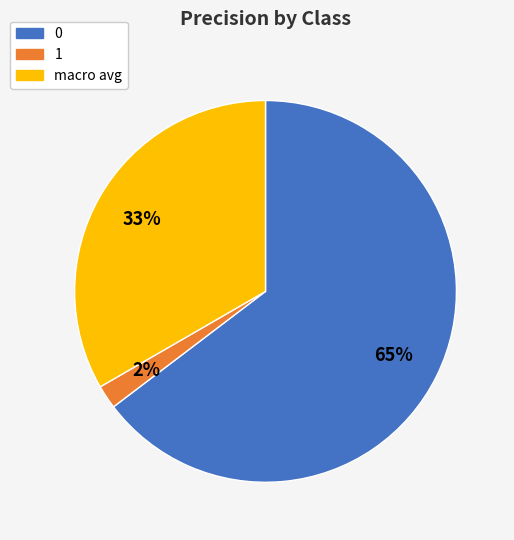

Is it true that 1 is 2% of the pie?

True